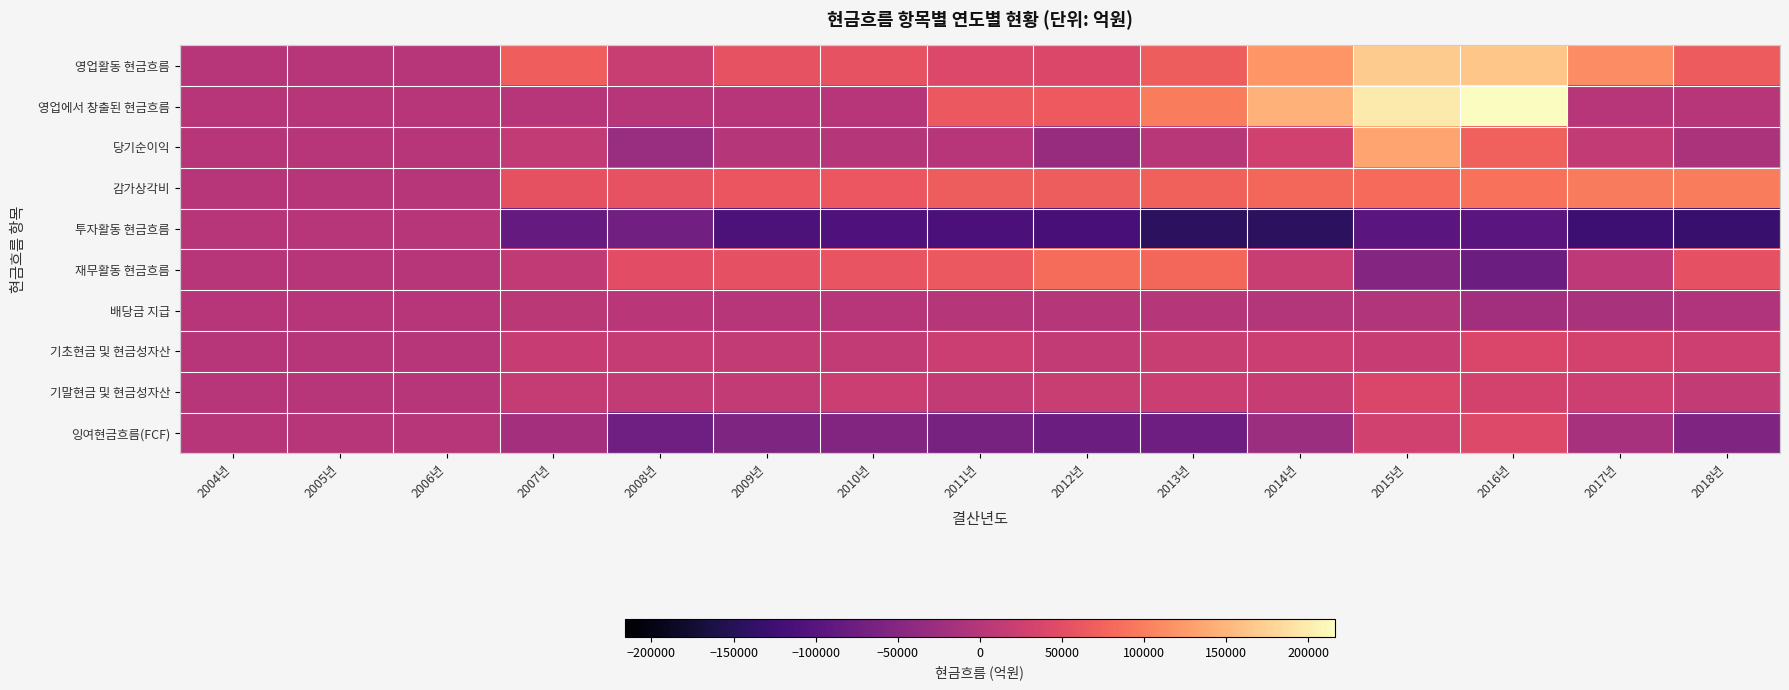

At which category is the sum across all series the highest?

2015년